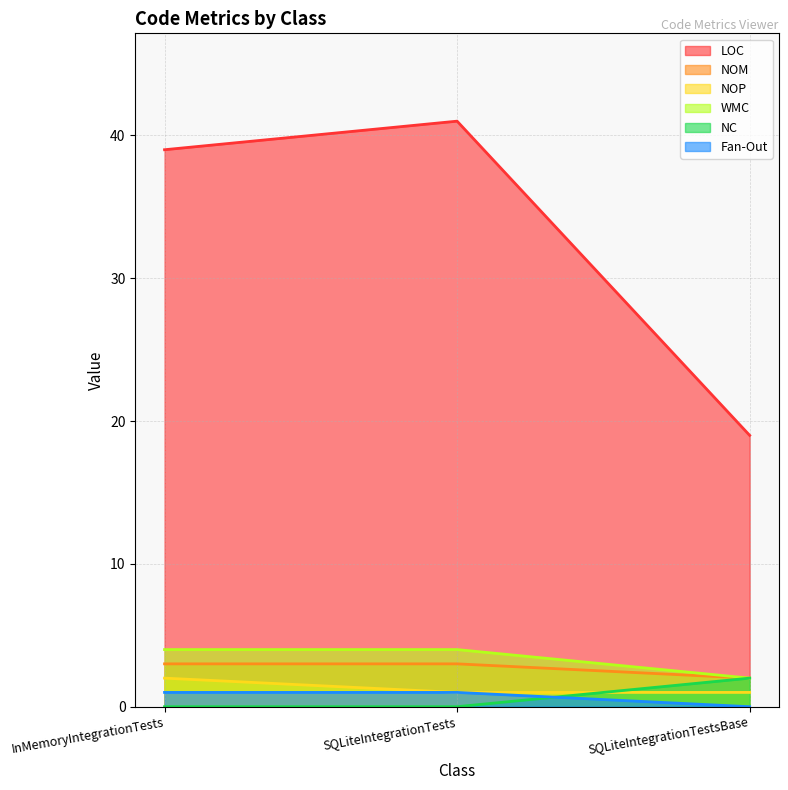

Is it true that NOM equals 1 at SQLiteIntegrationTestsBase?

False